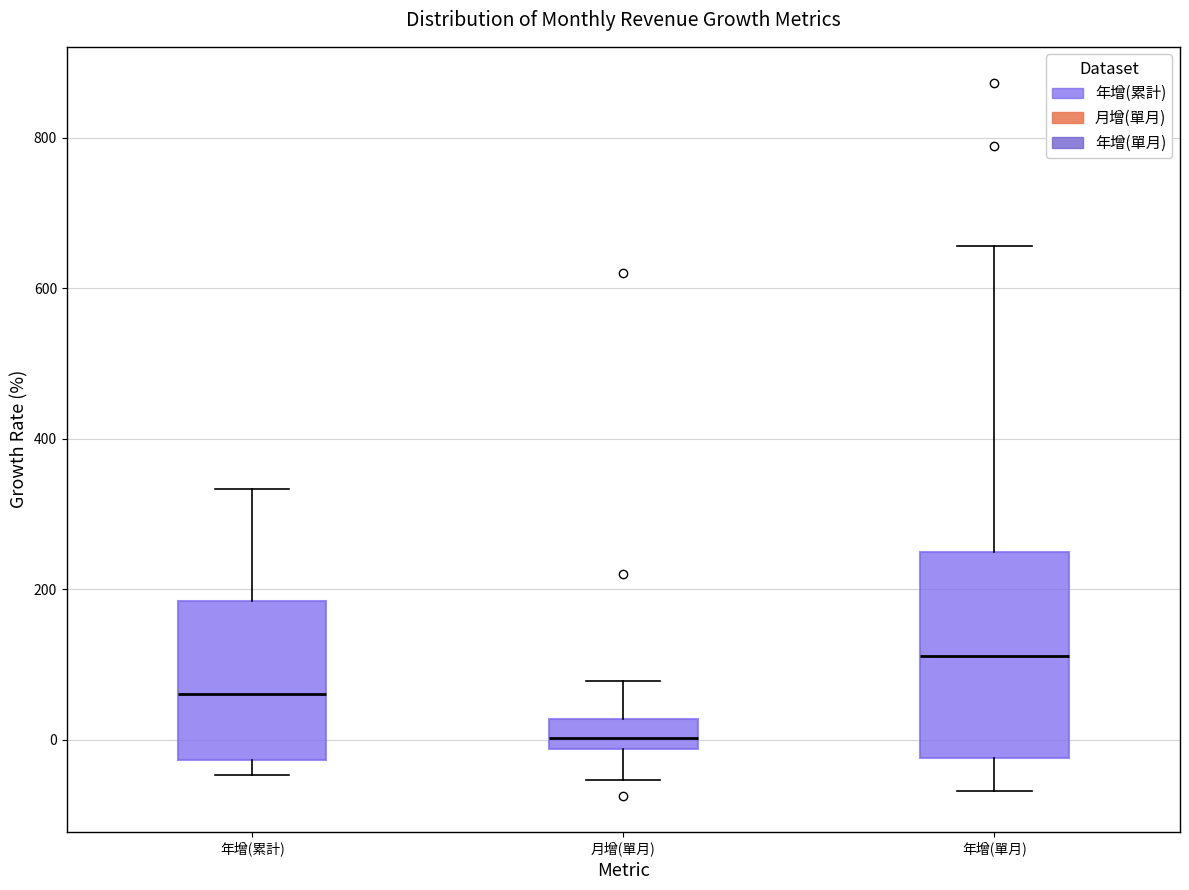

Comparing the boxes themselves (not the whiskers), which one is the tallest?

年增(單月)